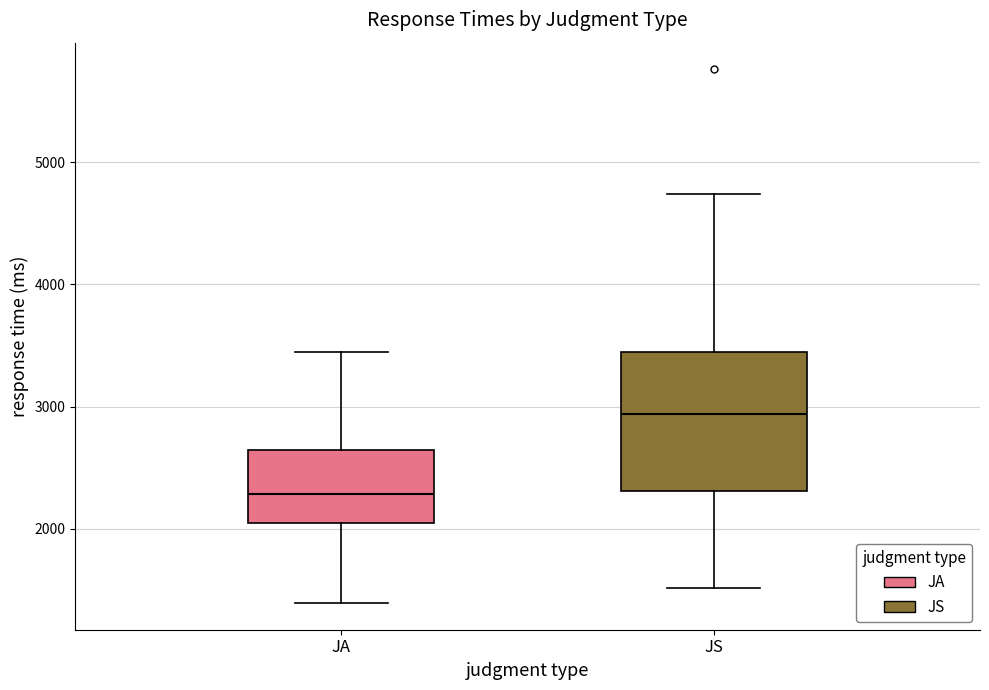

Reading left to right, read every box against the y-axis: the position of its median line, the range the box covers, and the ends of its whiskers. The values are not printed on the chart, so give them approximately, as read against the axis.

JA: median 2300, box 2000 to 2600, whiskers 1400 to 3500
JS: median 2900, box 2300 to 3400, whiskers 1500 to 4700